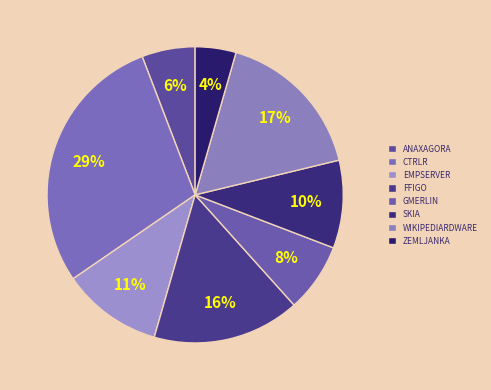

What is the smallest slice in the pie chart?

zemljanka.csv